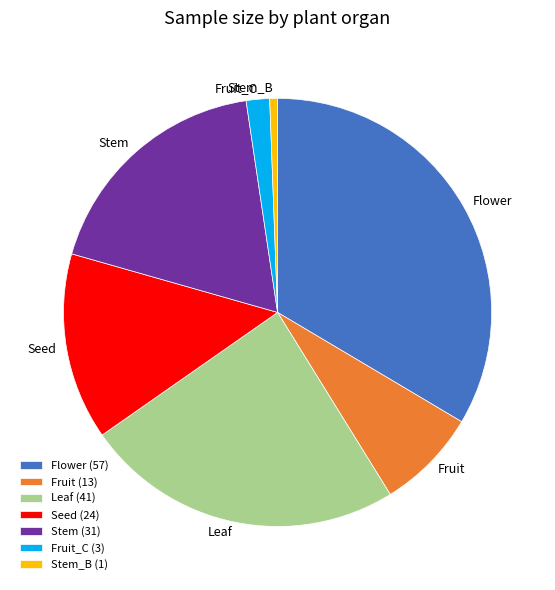

Does Leaf account for over 50% of the chart?

No